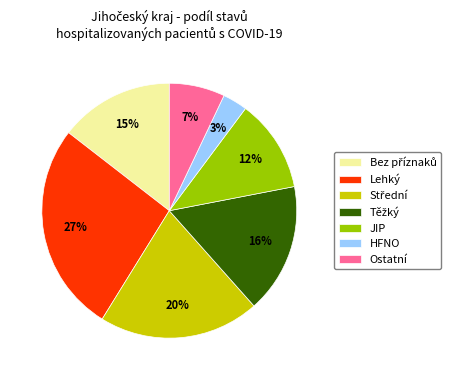

What percentage is the Ostatní slice, to the nearest percent?

7%